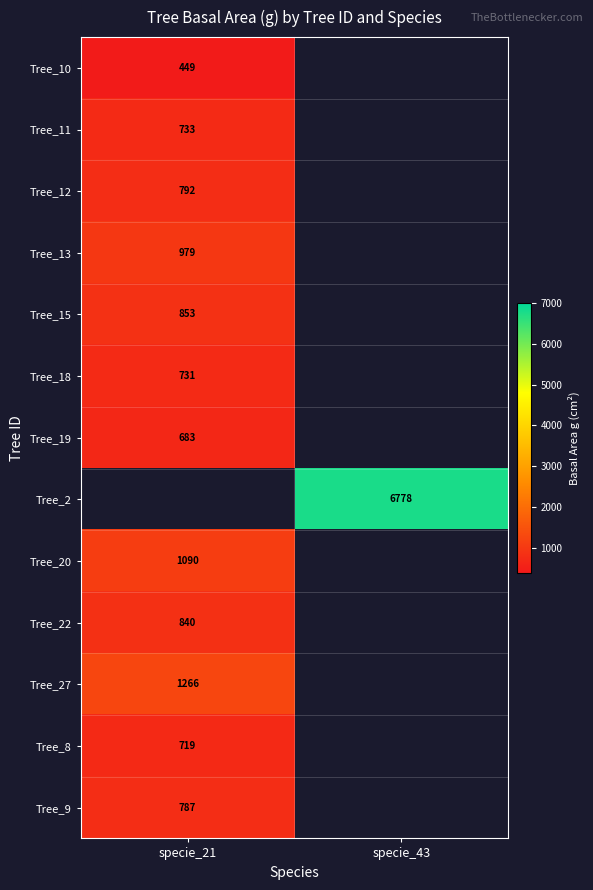

The Tree_13 series shows 979 at specie_21. True or false?

True